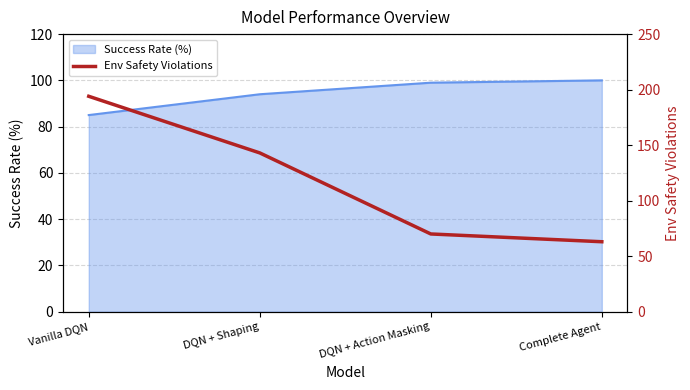

True or false: Success Rate (%) has a value of 155 at Complete Agent.

False